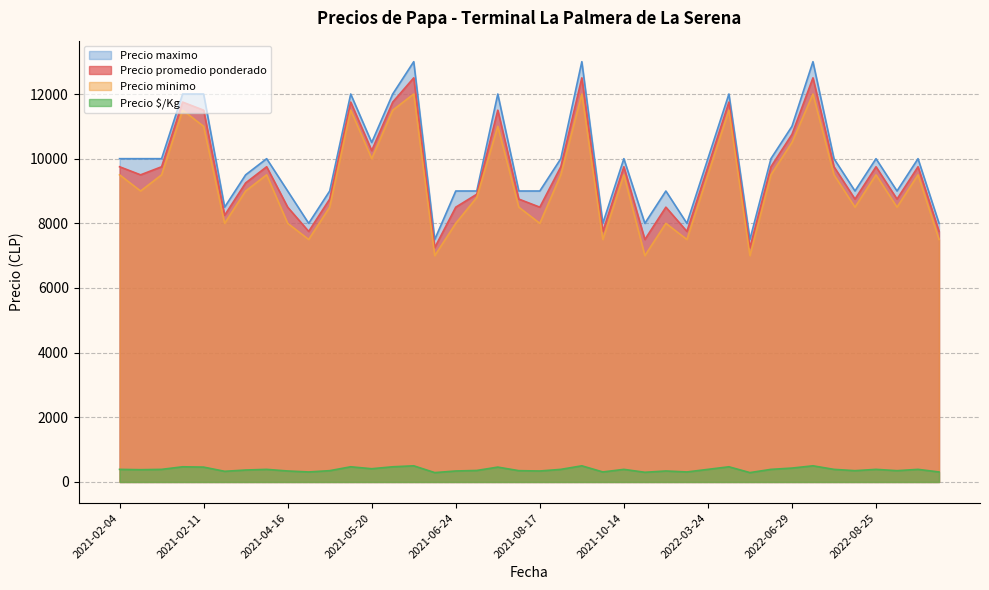

At 2022-05-06, list the series in order from largest to smallest.

Precio maximo, Precio promedio ponderado, Precio minimo, Precio $/Kg